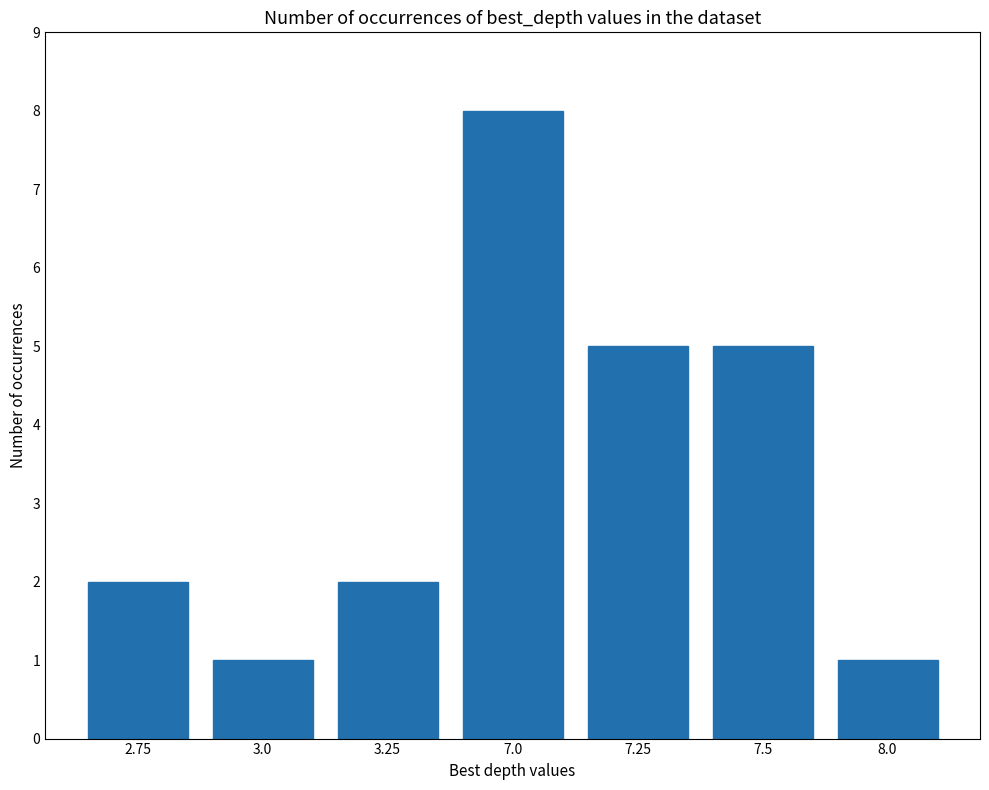

True or false: the data shows 2 at 3.0.

False